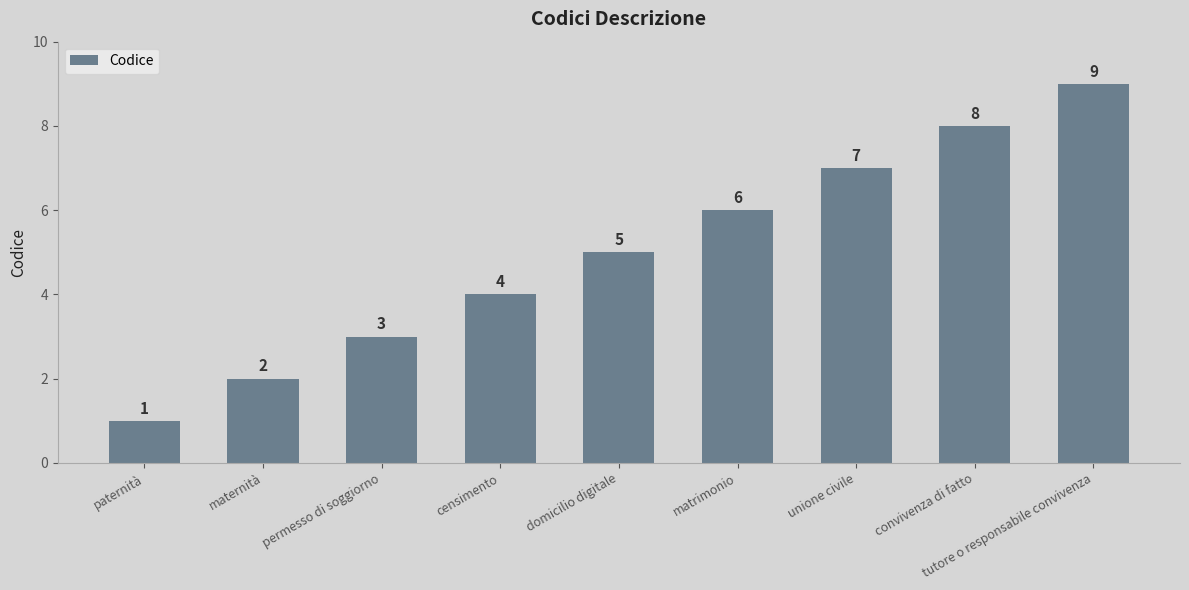

How many values are below 5?

4